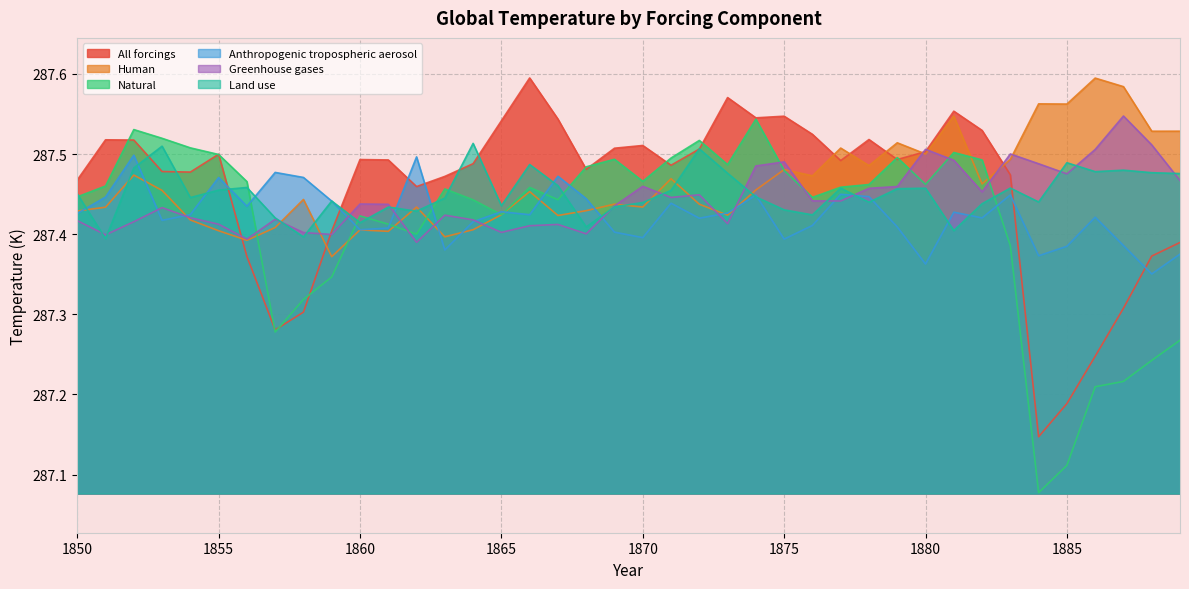

Which series changed the most between 1857 and 1889?

Human